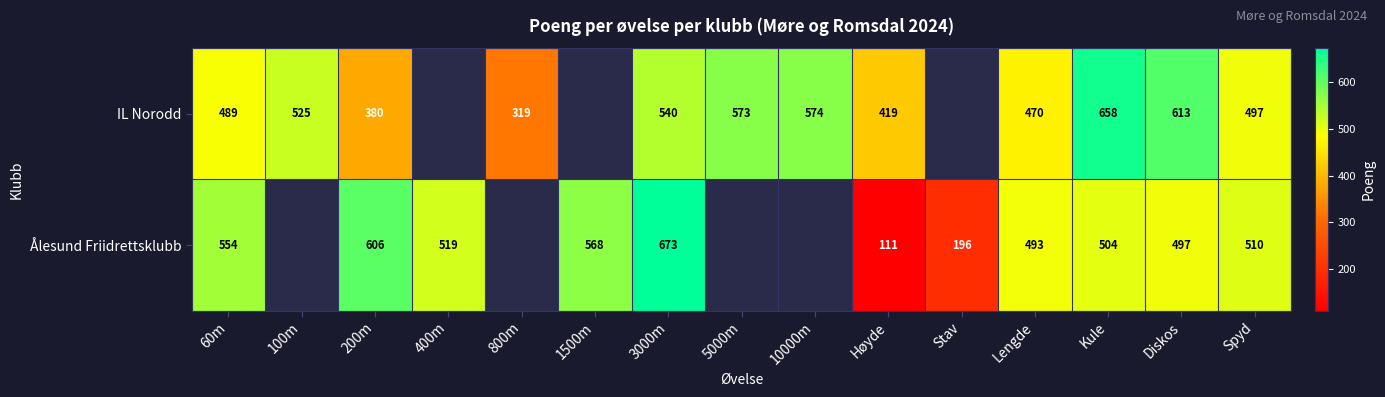

What is the difference between the highest and lowest values at Lengde?

23